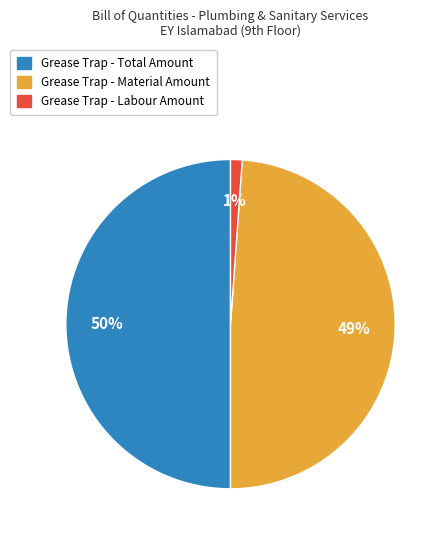

Does Grease Trap - Labour Amount represent more than half of the total?

No